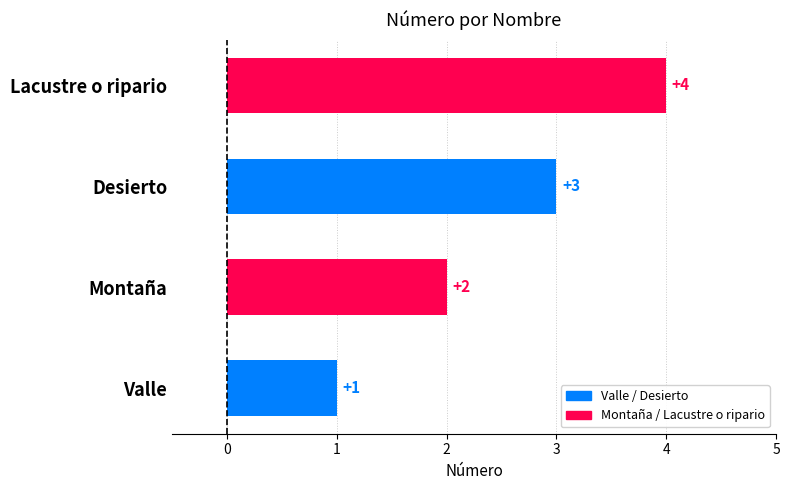

Which category has the lowest value across all series?

Valle